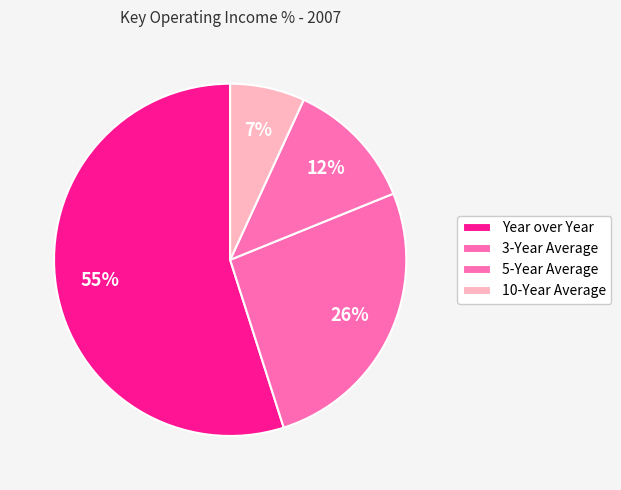

How many slices are in this pie chart?

4